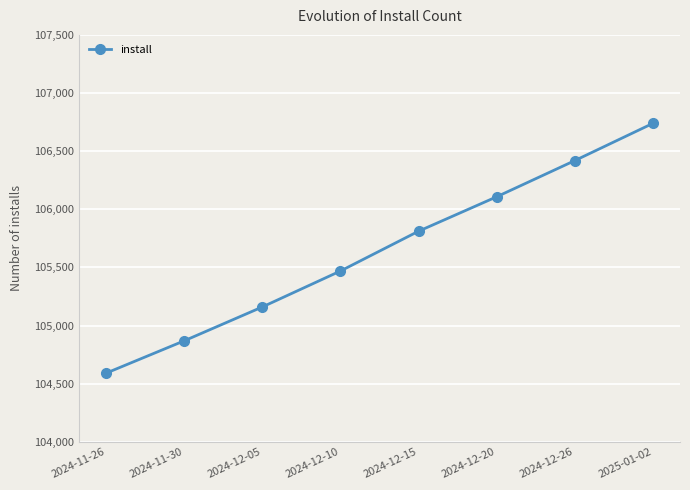

Which label corresponds to the smallest value in the chart?

2024-11-26